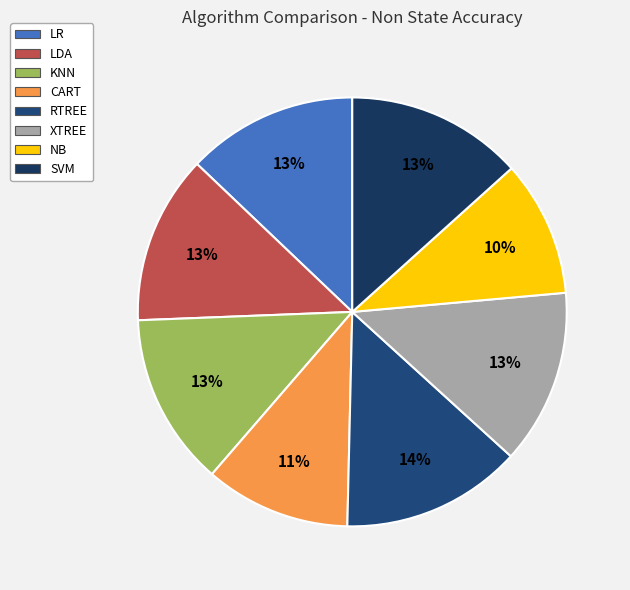

Count the number of slices in the pie.

8